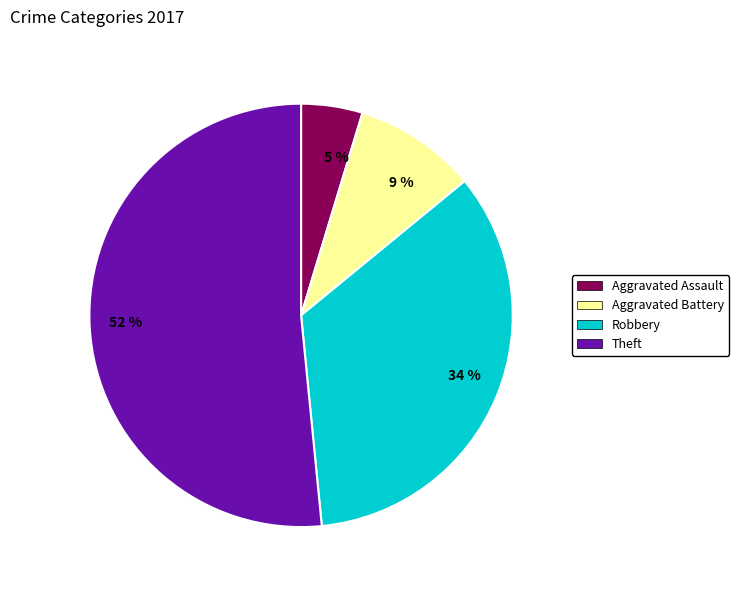

Combined, do Aggravated Assault and Theft account for over 50%?

Yes